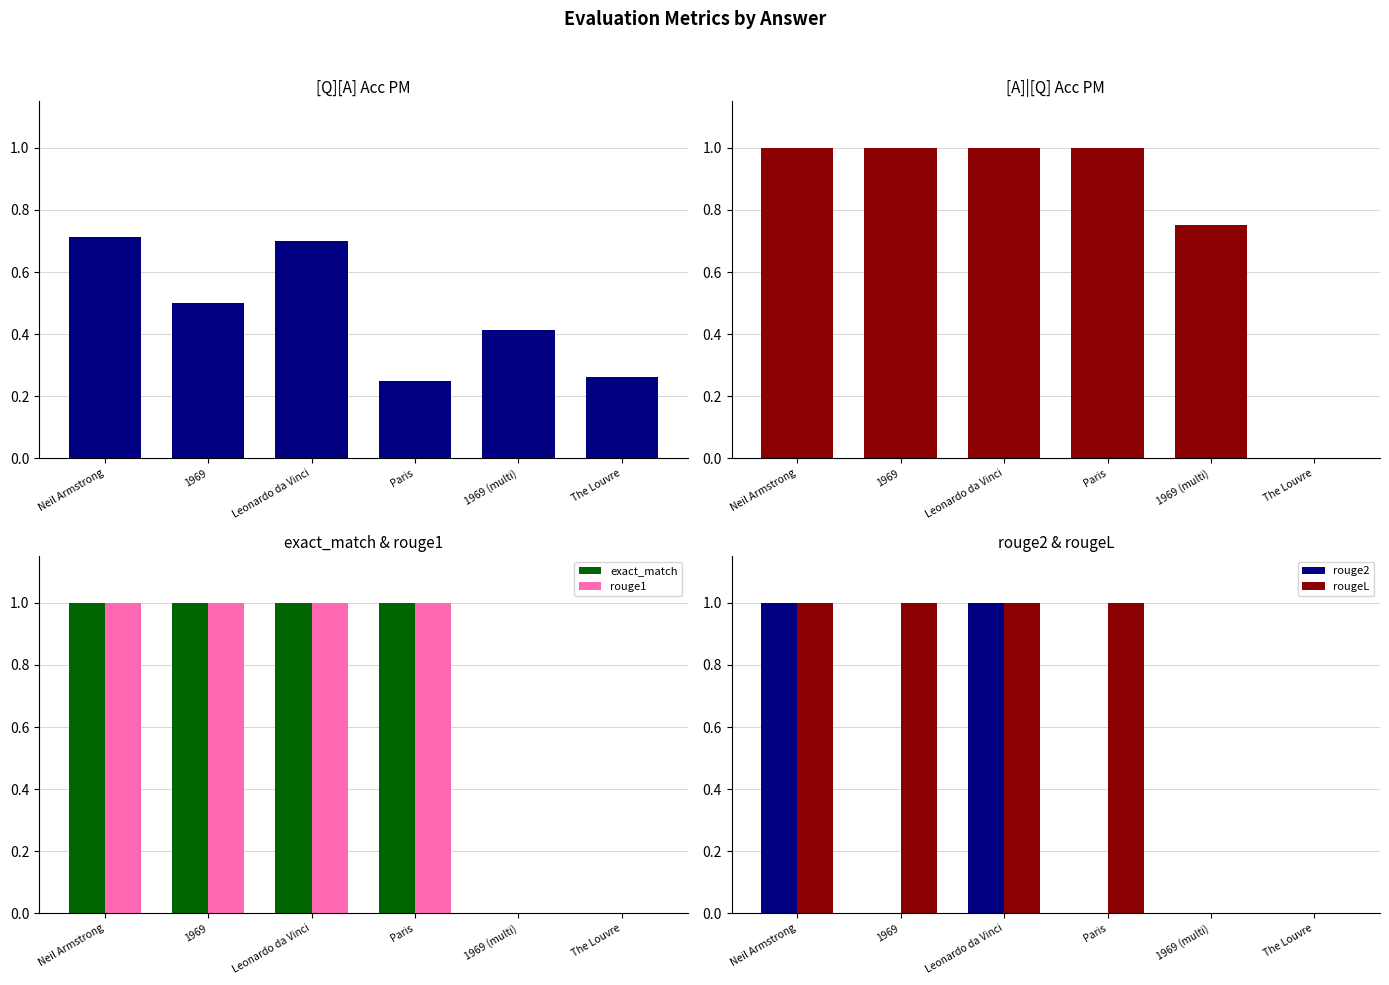

Rank the series by their maximum value, from highest to lowest.

[A]|[Q] Acc PM, exact_match, rouge1, rouge2, rougeL, [Q][A] Acc PM